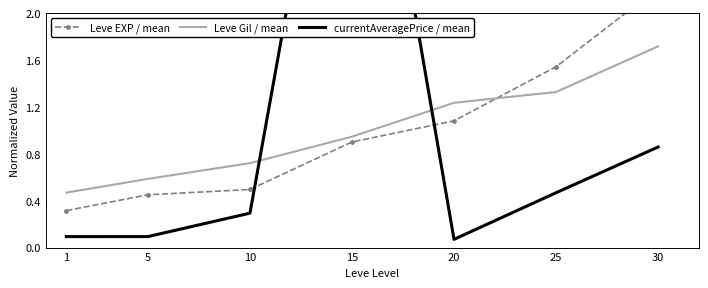

At which label is Leve Gil / mean closest to 1?

15